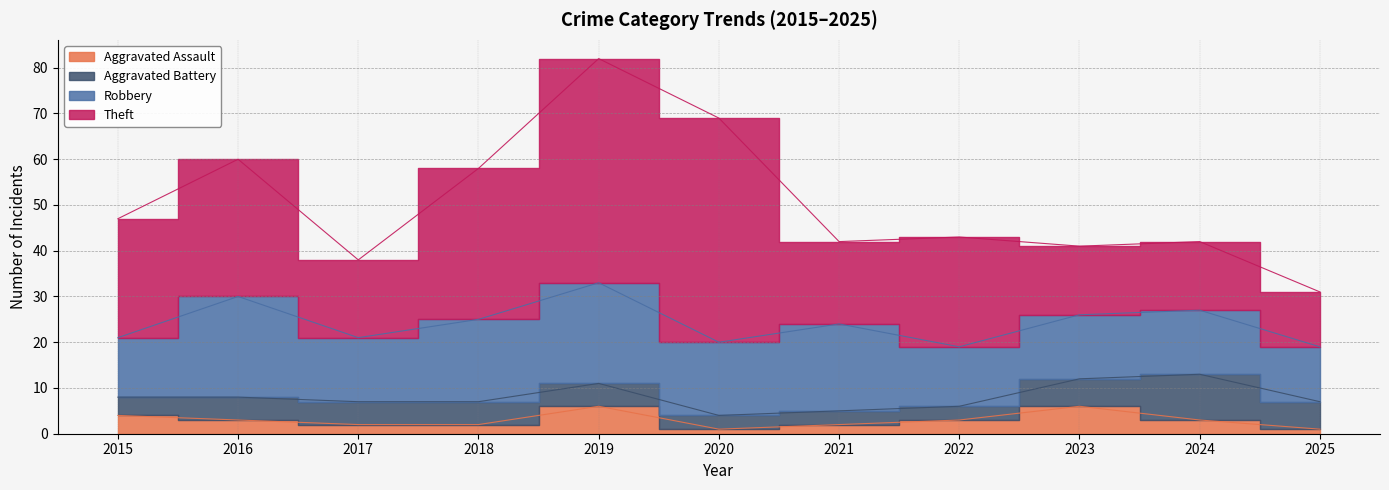

How many categories are shown in the chart?

11